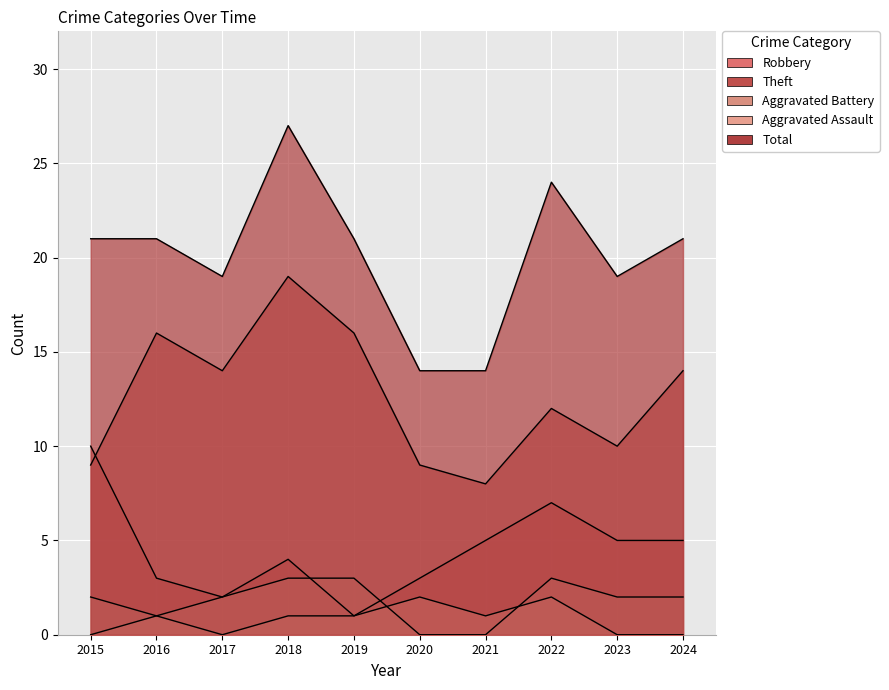

Which series has the largest total across all categories?

Total